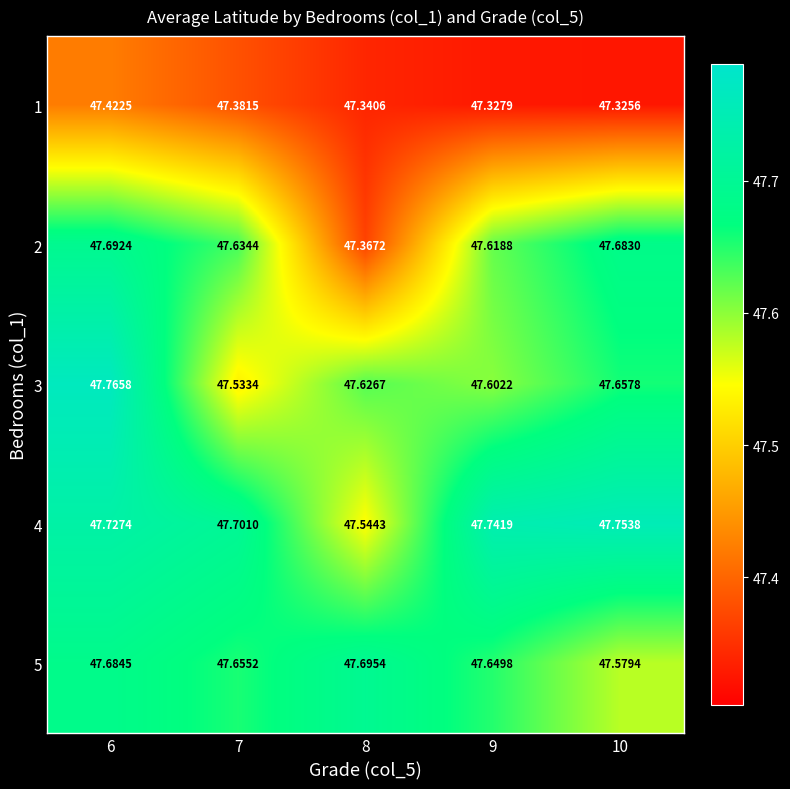

Is the value of 2 at 10 greater than the value of 4 at 10?

No